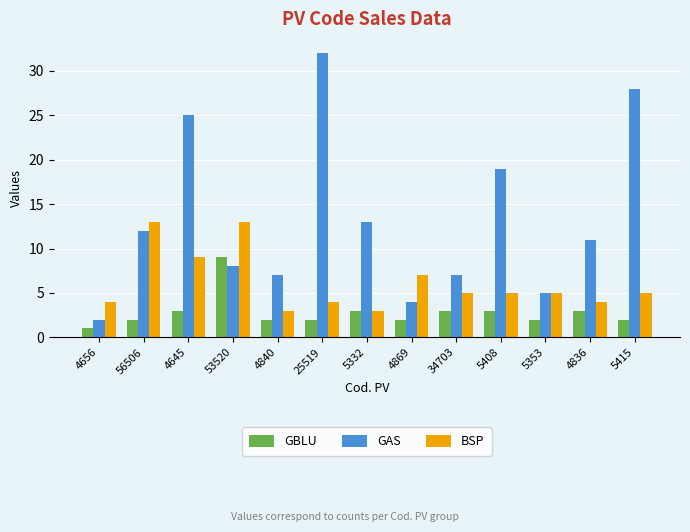

What is the difference between the highest and lowest values at 5332?

10